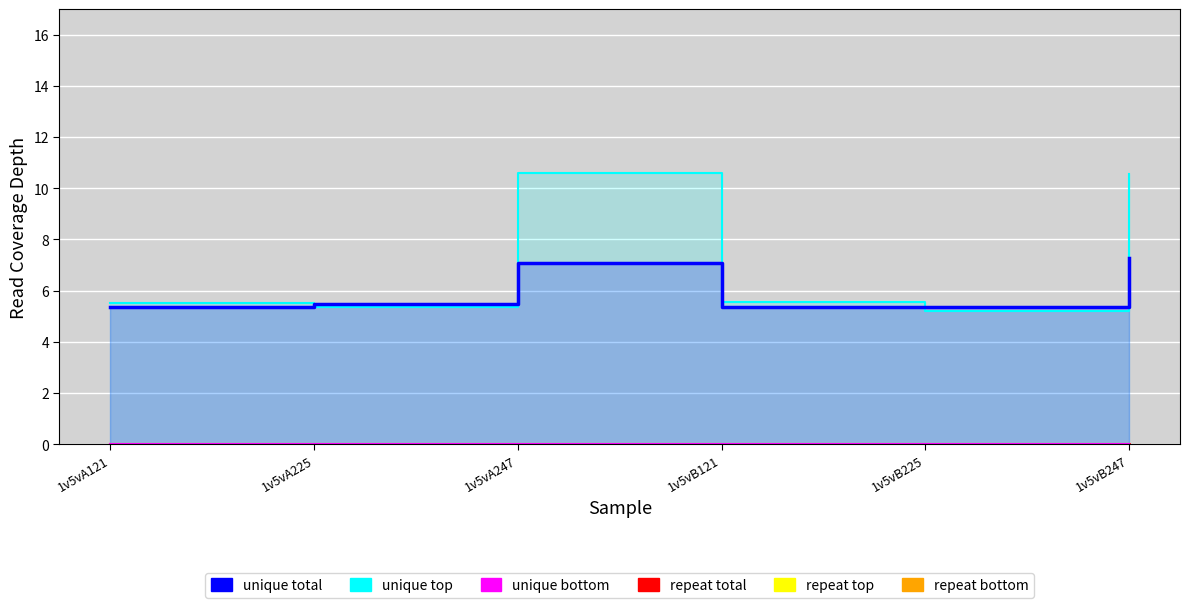

The unique total series shows 5.5 at 1v5vA225. True or false?

True